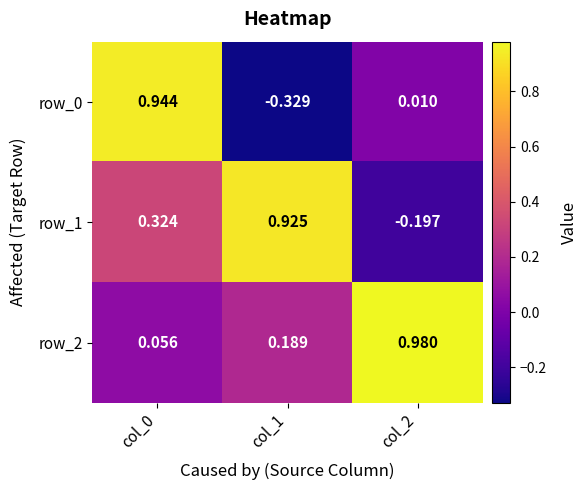

Is the value of row_2 at col_2 greater than the value of row_0 at col_0?

Yes